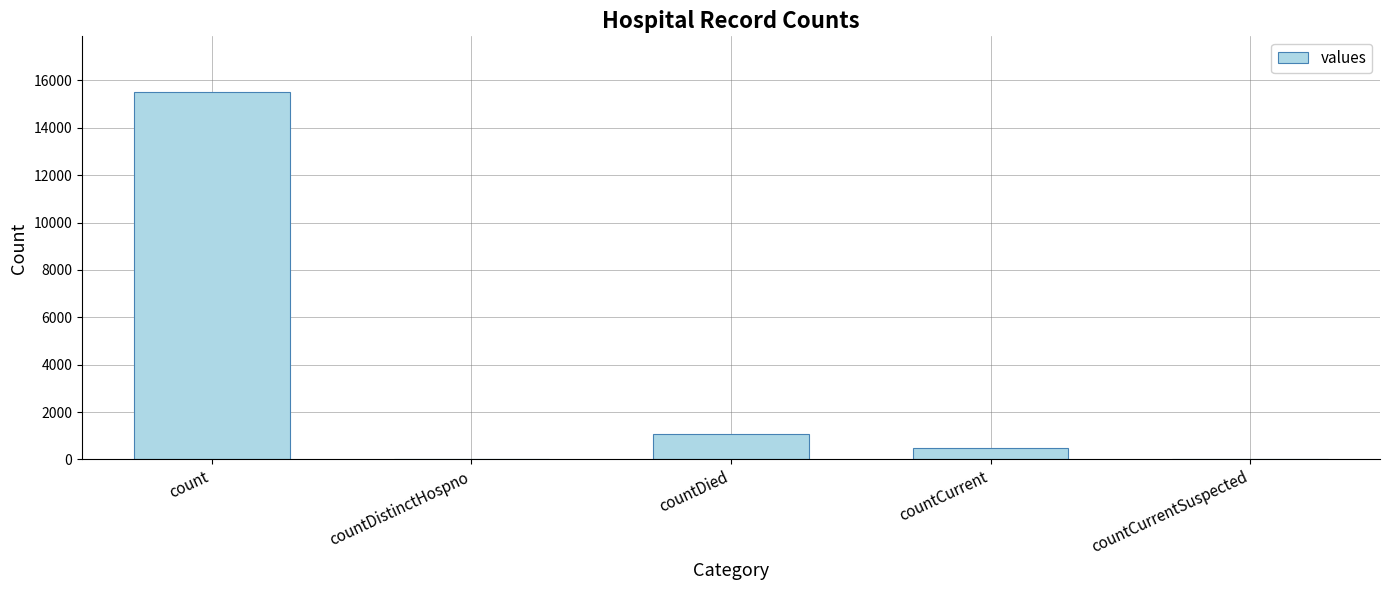

Reading right to left, list all the values displayed in this chart.

countCurrentSuspected=0	countCurrent=486	countDied=1083	countDistinctHospno=0	count=15532